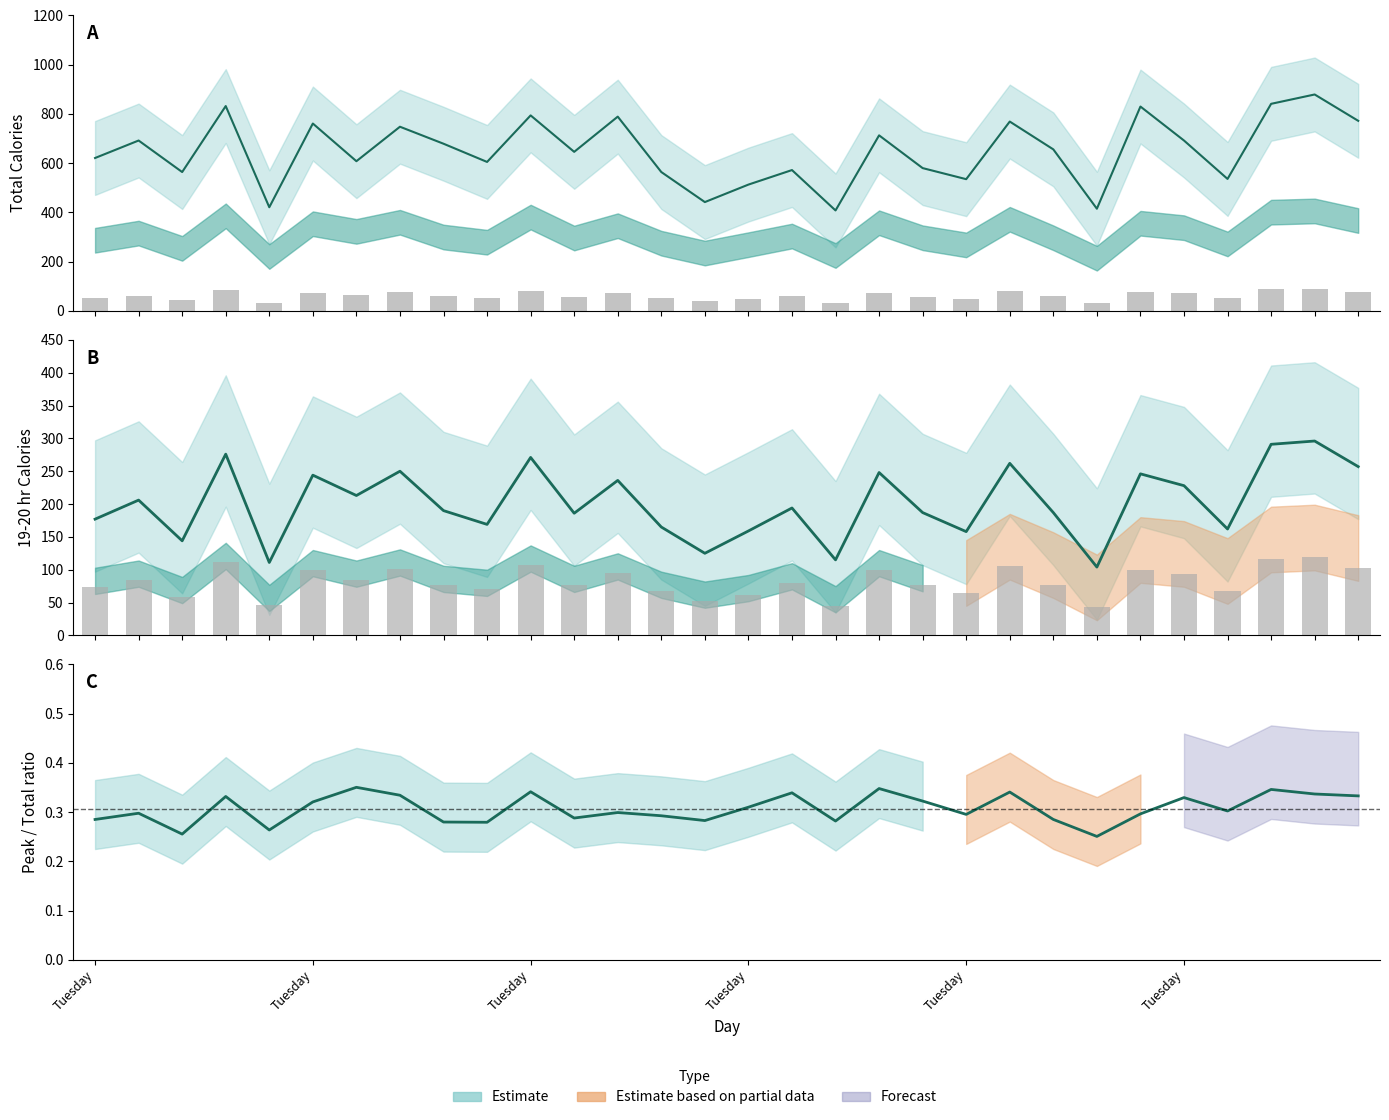

What is the value of the 19-20 hr bar at the 11th from the left?

271